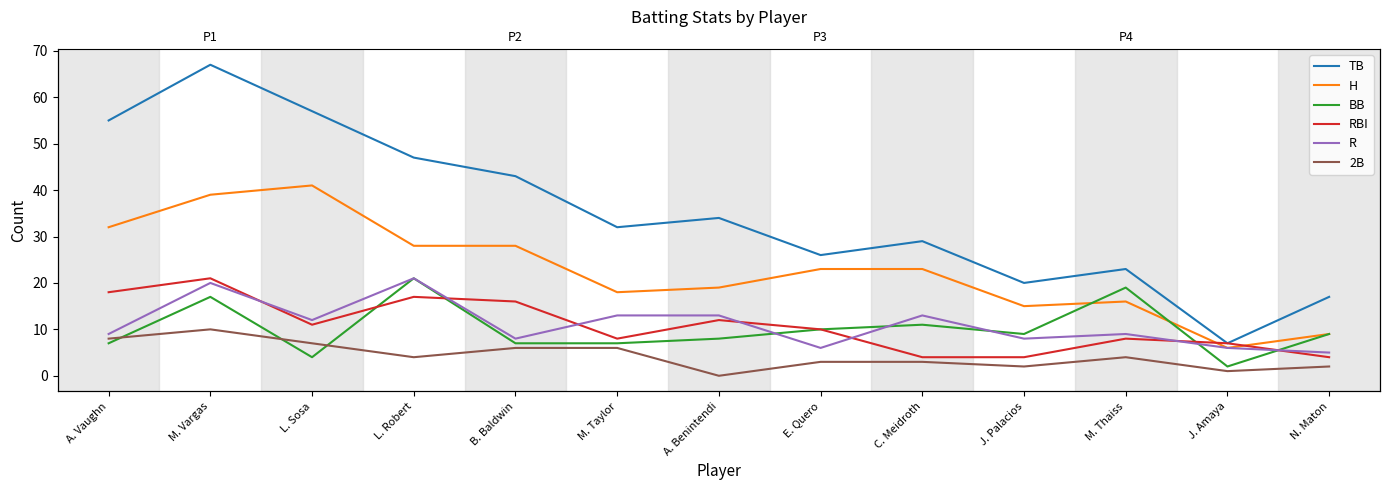

True or false: H and 2B cross at least once.

False